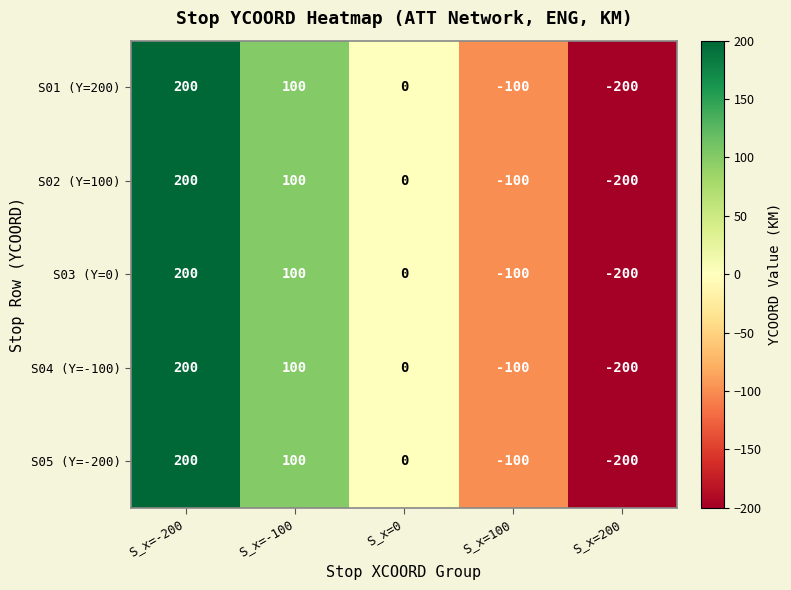

Which label corresponds to the smallest value in the chart?

S_x=200